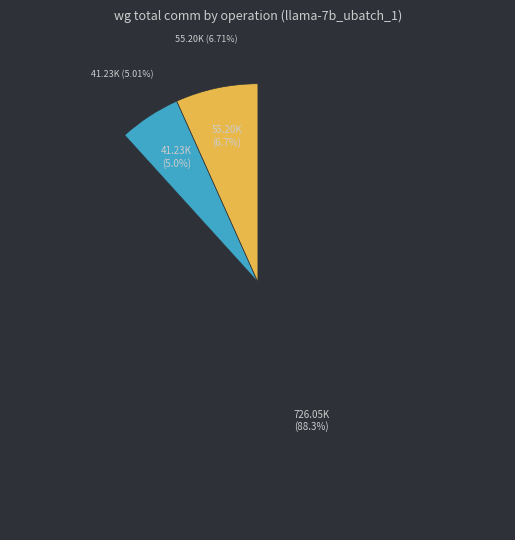

Which has a higher value, RMSNorm2 or Residual2?

RMSNorm2